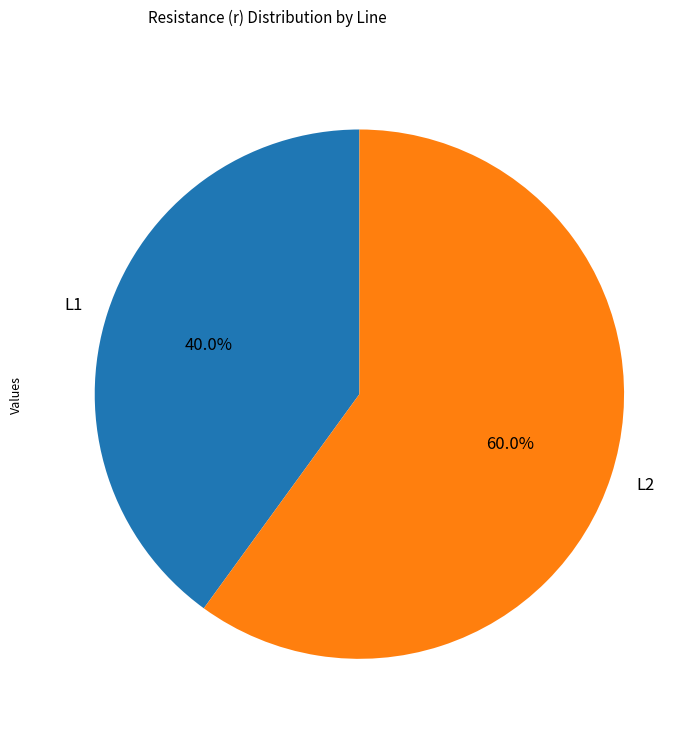

The L2 slice represents 48% of the pie. True or false?

False